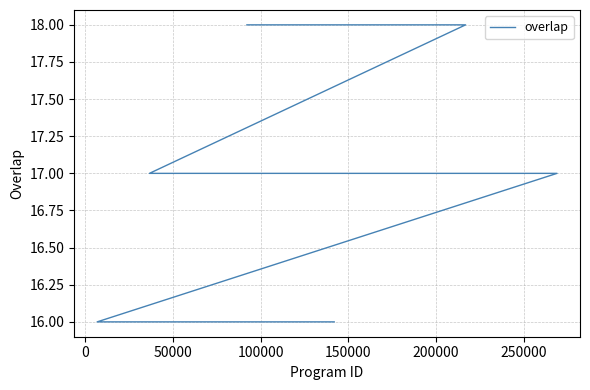

Count the number of categories in the chart.

25